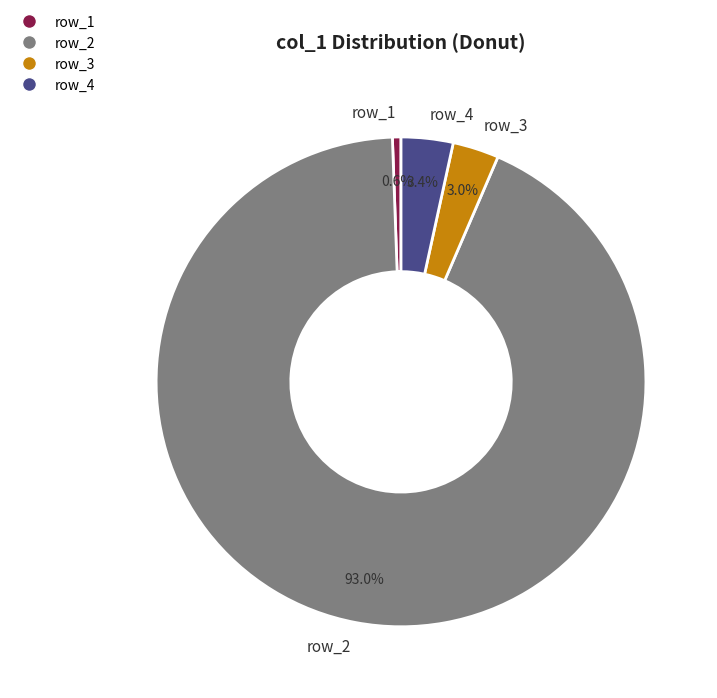

Which category has the smallest portion of the pie?

row_1